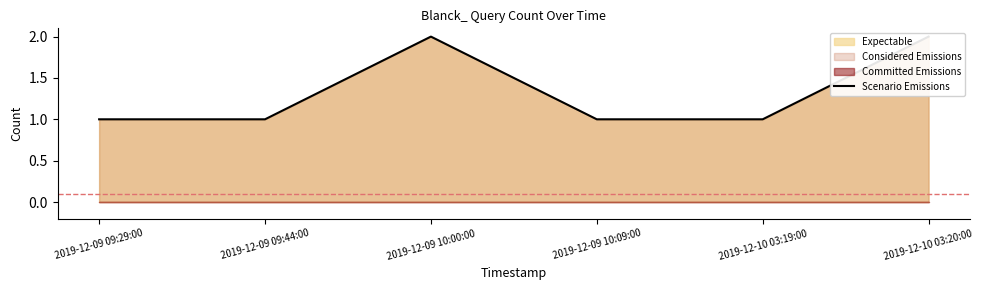

Between 2019-12-09 09:29:00 and 2019-12-09 10:09:00, which is larger?

2019-12-09 09:29:00